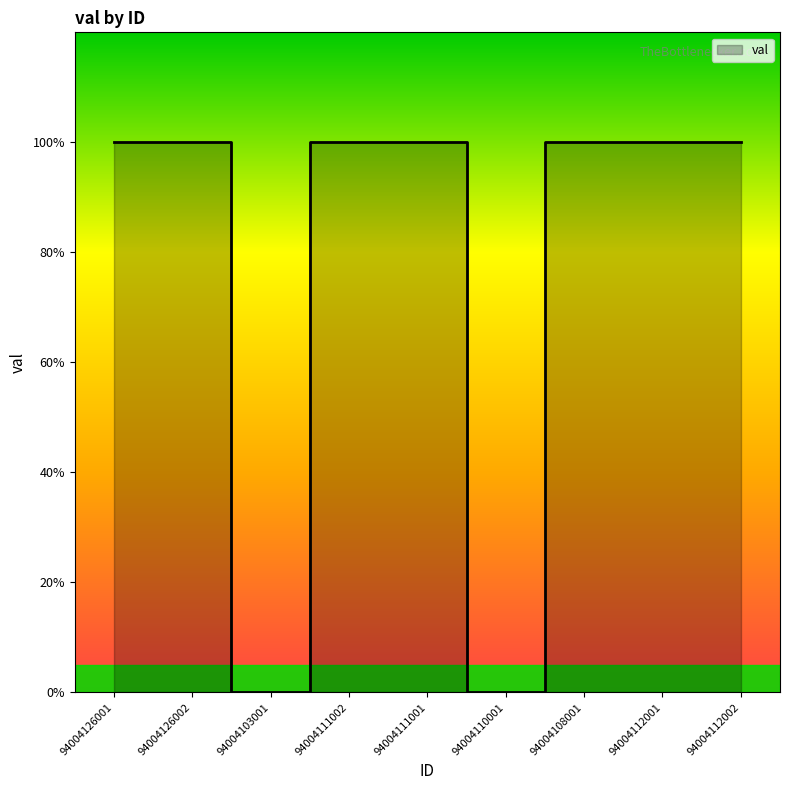

How many interior local valleys (lower than both neighbors) does the data have?

2